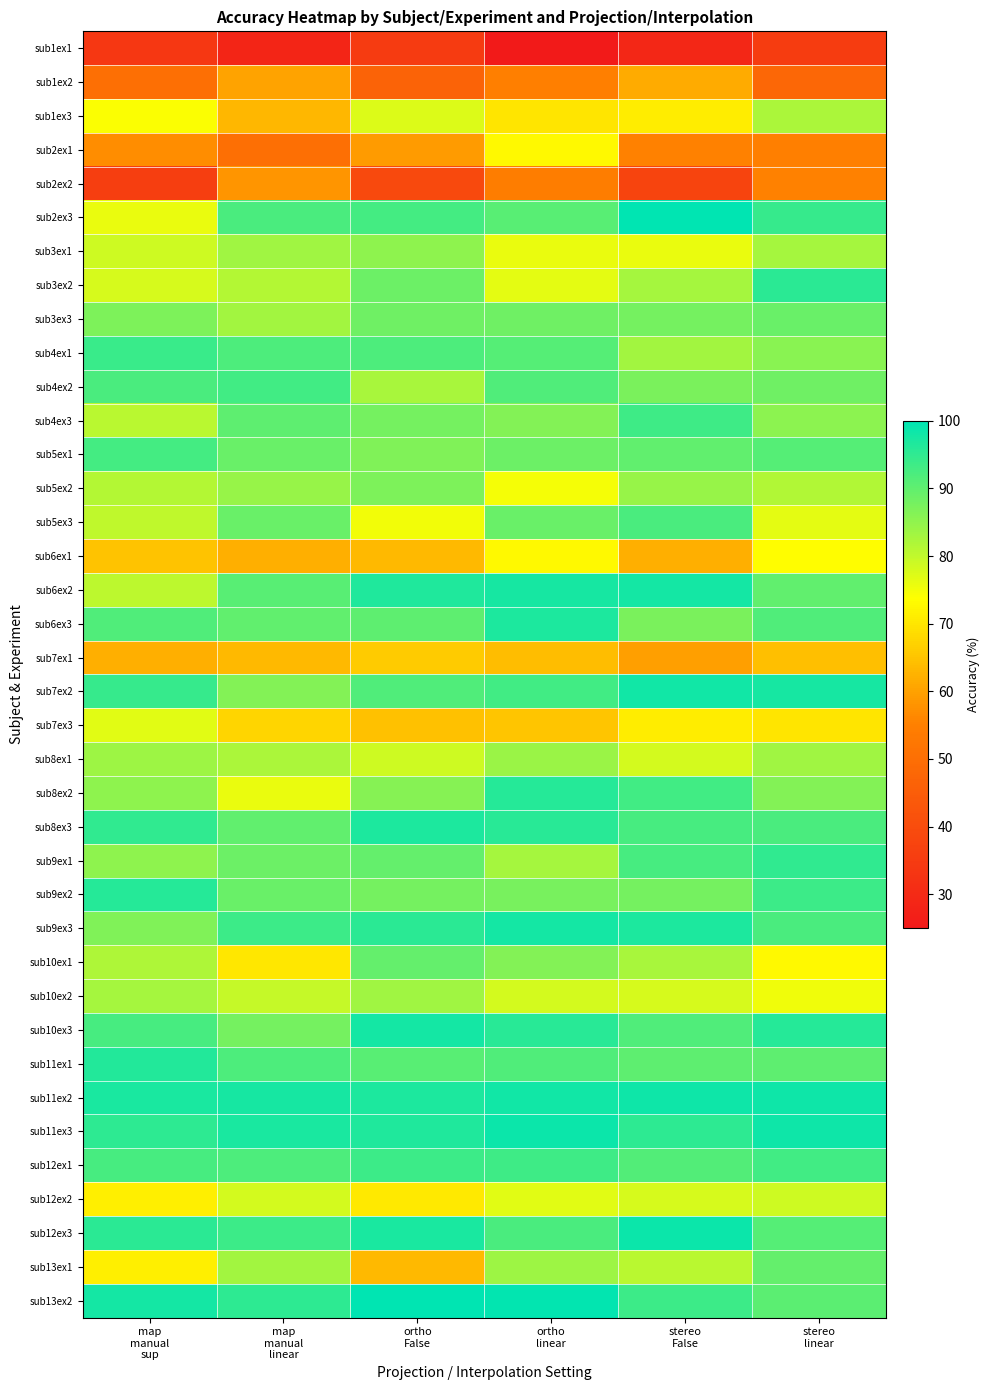

Count the number of data series in this chart.

38